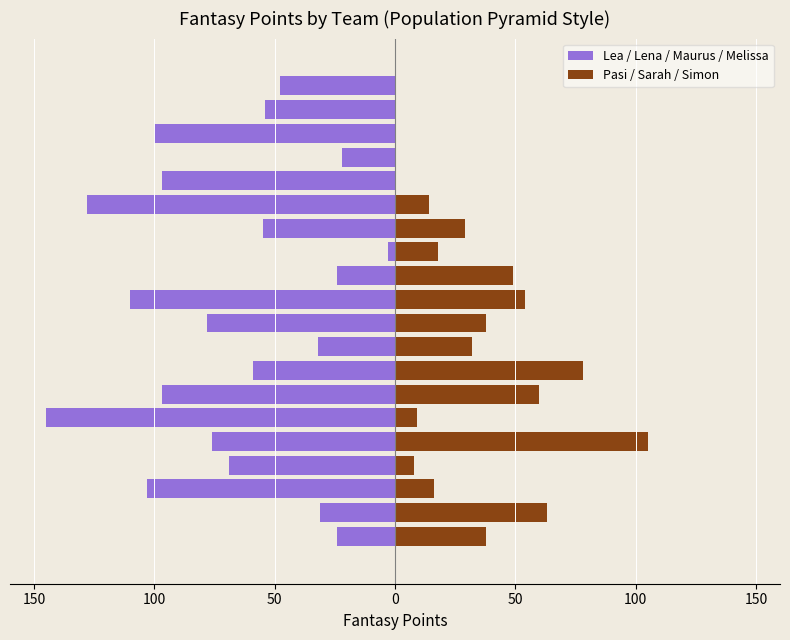

Does the chart contain any negative values?

Yes